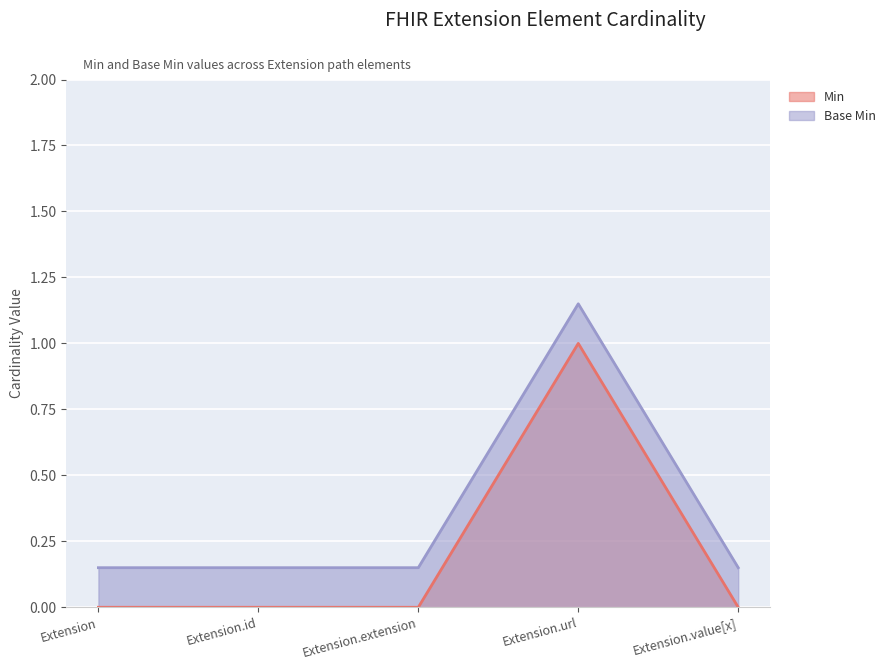

How many Min values are between 0 and 1?

5